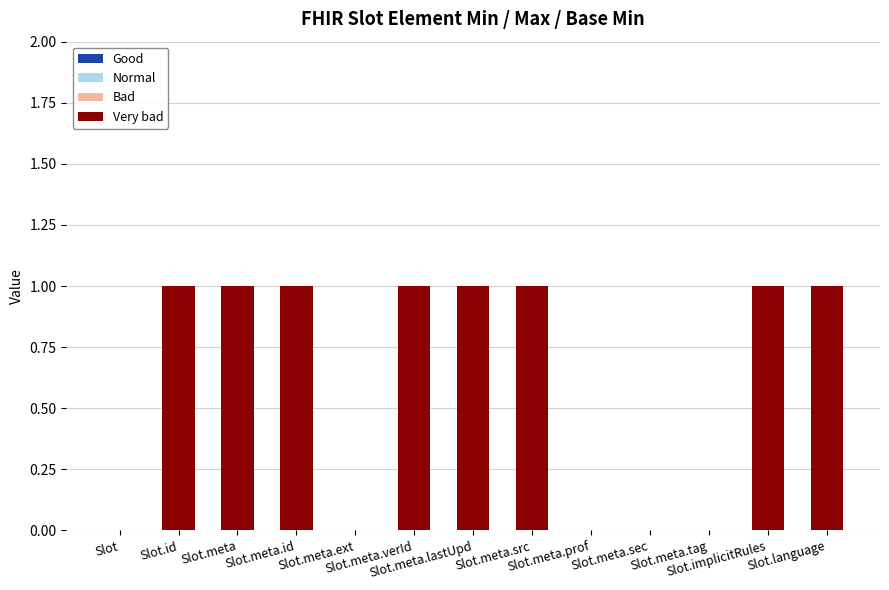

What is the sum of all values?

8